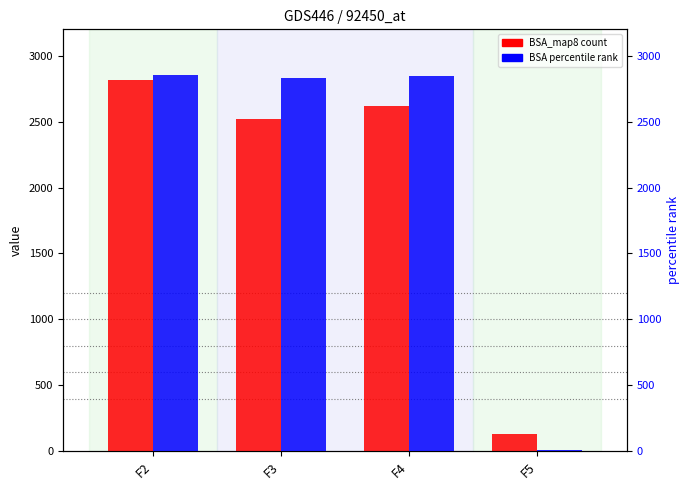

Reading left to right, what are all the values shown in this chart?

BSA_map8: F2=2814.2	F3=2522.5	F4=2618.3	F5=133.3
BSA: F2=2853.2	F3=2832.8	F4=2844.7	F5=8.9